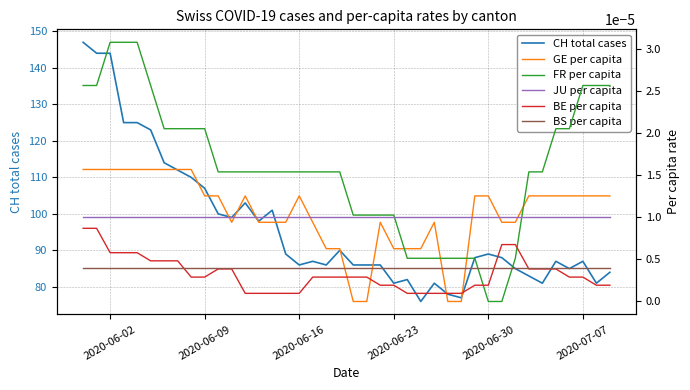

What is the difference between the maximum and minimum values in the CH total cases series?

71